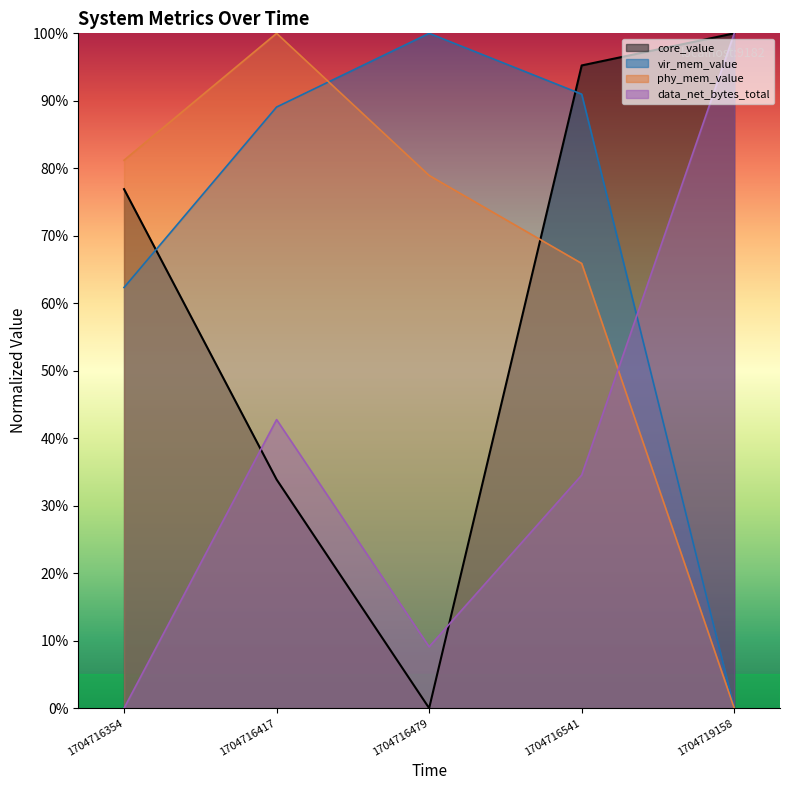

Where is phy_mem_value nearest to the value 50?

1704716541